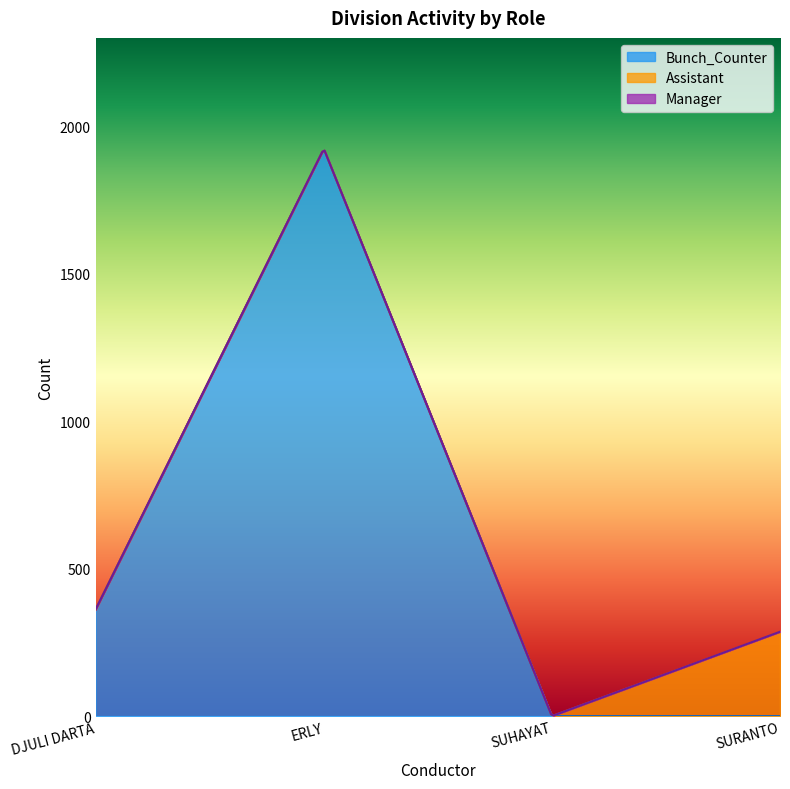

Between SURANTO and SUHAYAT, which is larger?

SURANTO